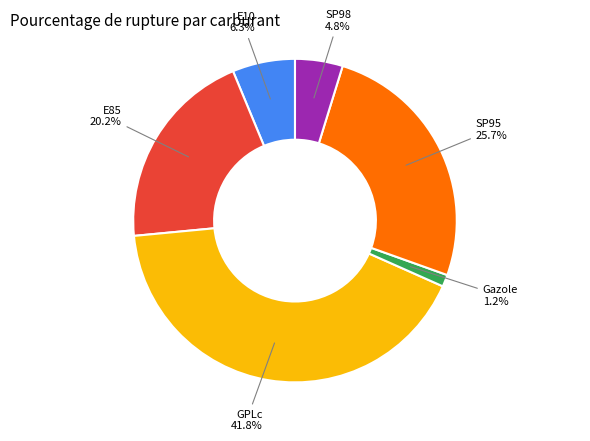

Count the number of slices in the pie.

6